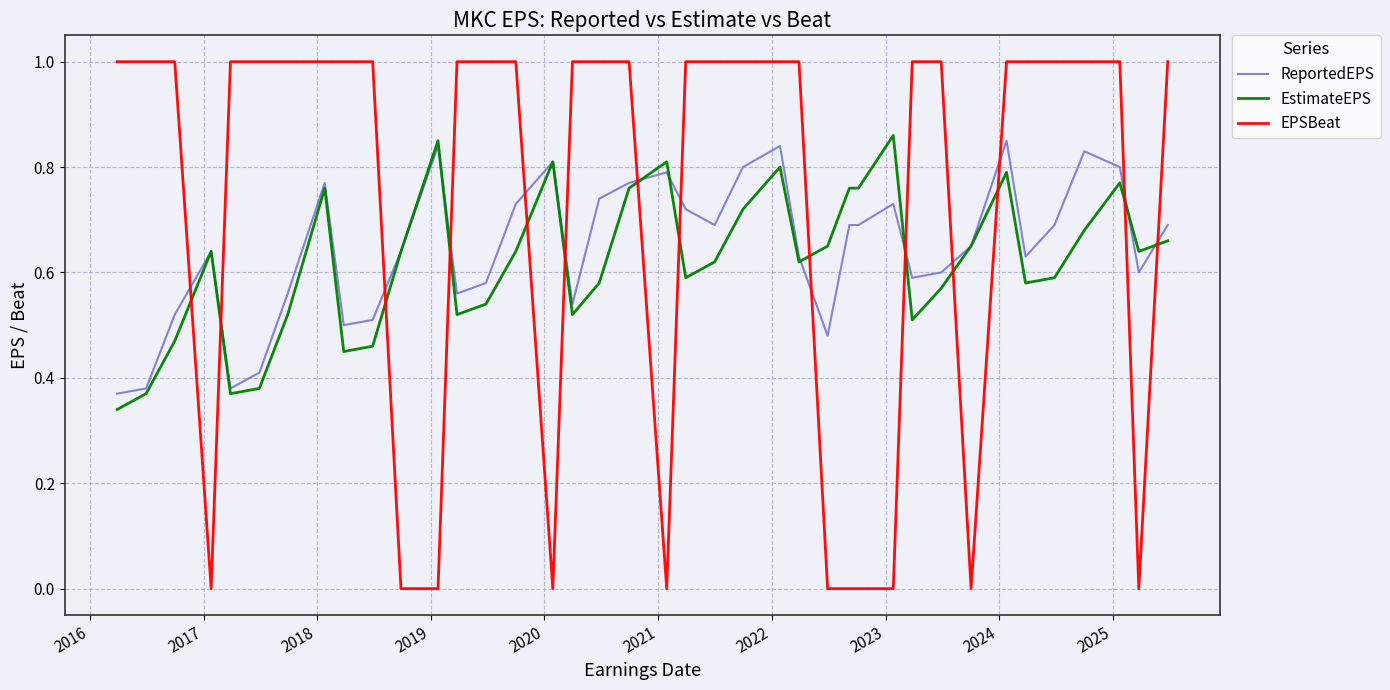

Which series ends up on top after the final intersection of ReportedEPS and EPSBeat?

EPSBeat